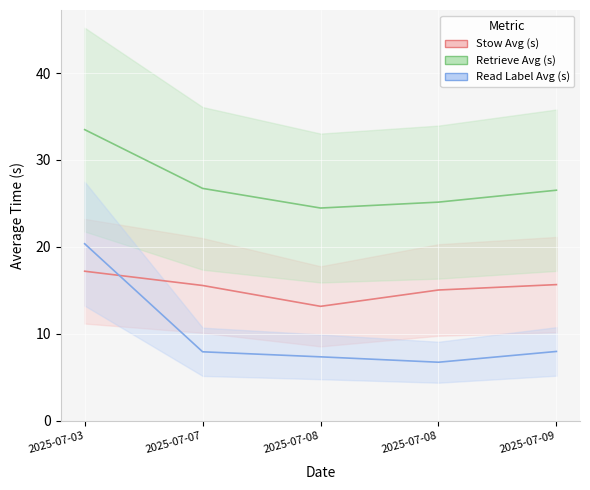

What is the difference between the maximum and second lowest values in the Retrieve Avg (s) series?

8.3